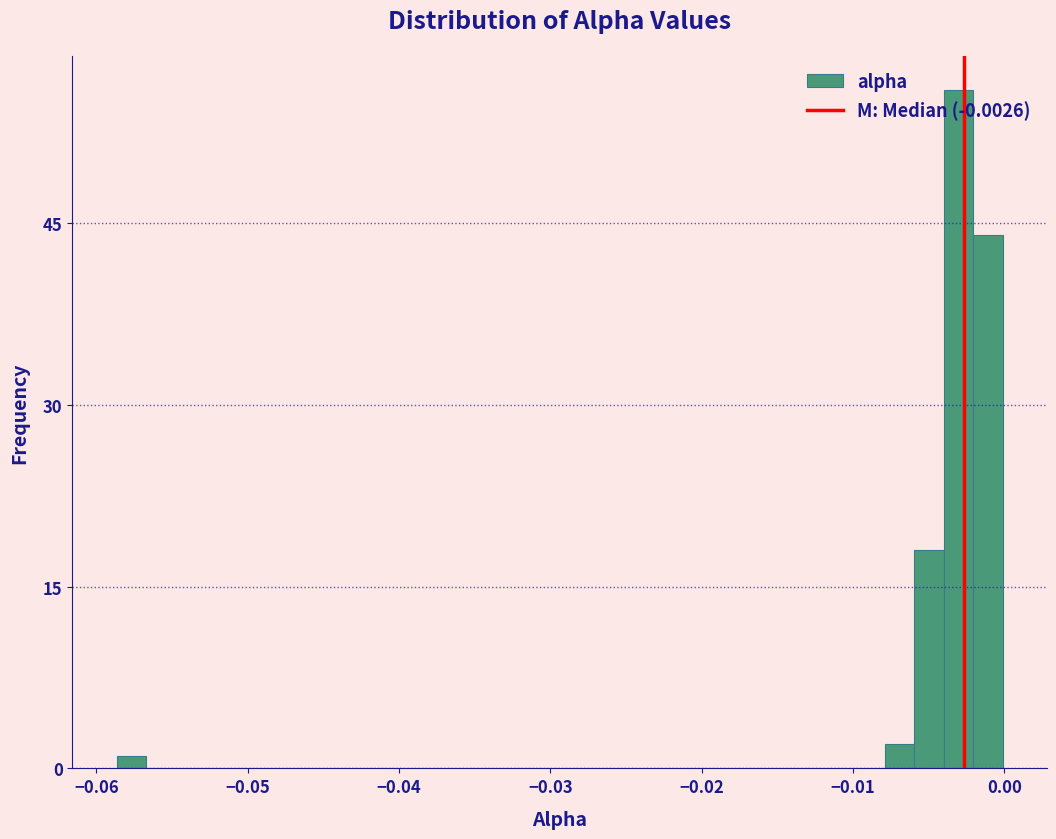

Read against the x-axis, roughly where is the centre of the tallest bar?

-0.003